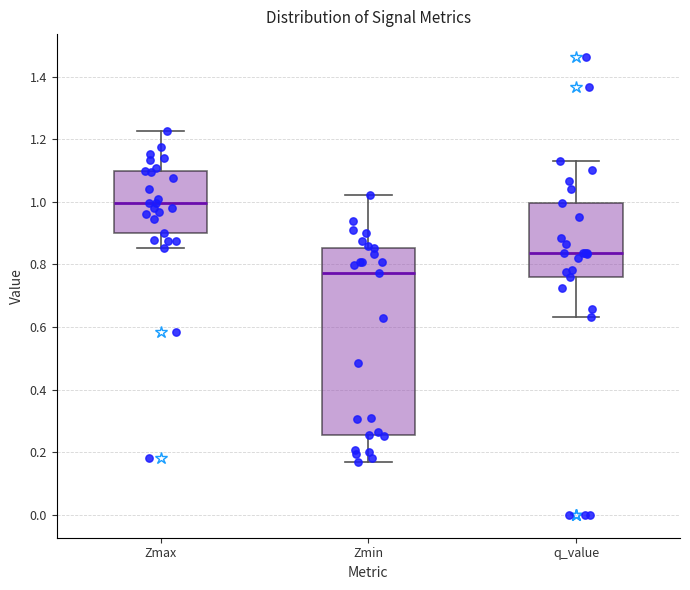

Which box's median line is the highest?

Zmax